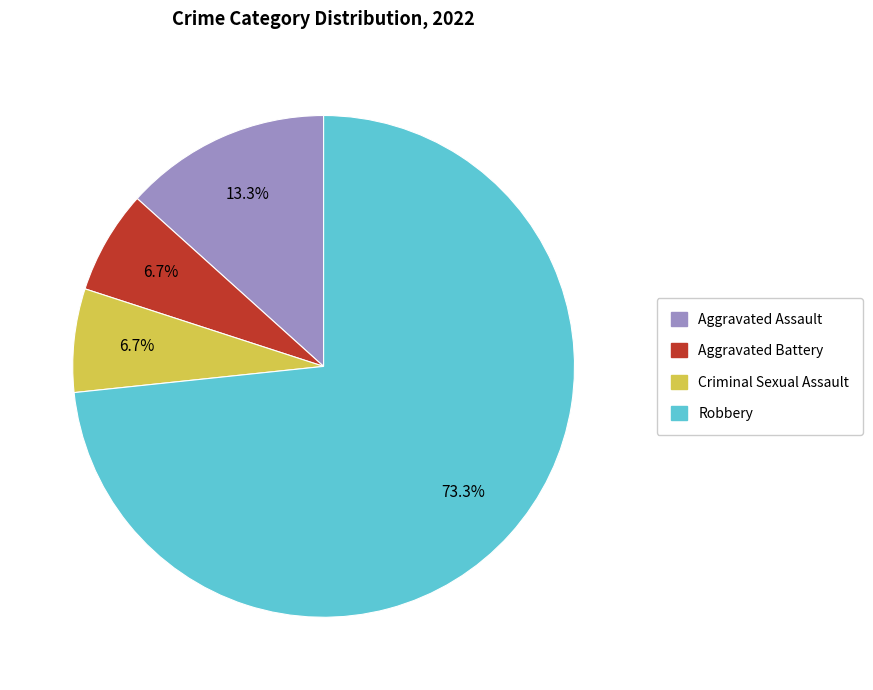

To the nearest percent, what portion does Aggravated Assault represent?

13%